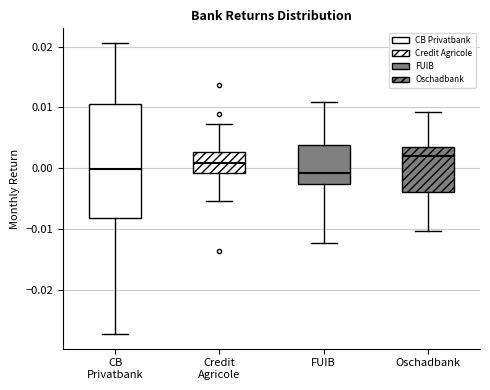

Which box is the tallest, from its lower edge to its upper edge?

CB Privatbank